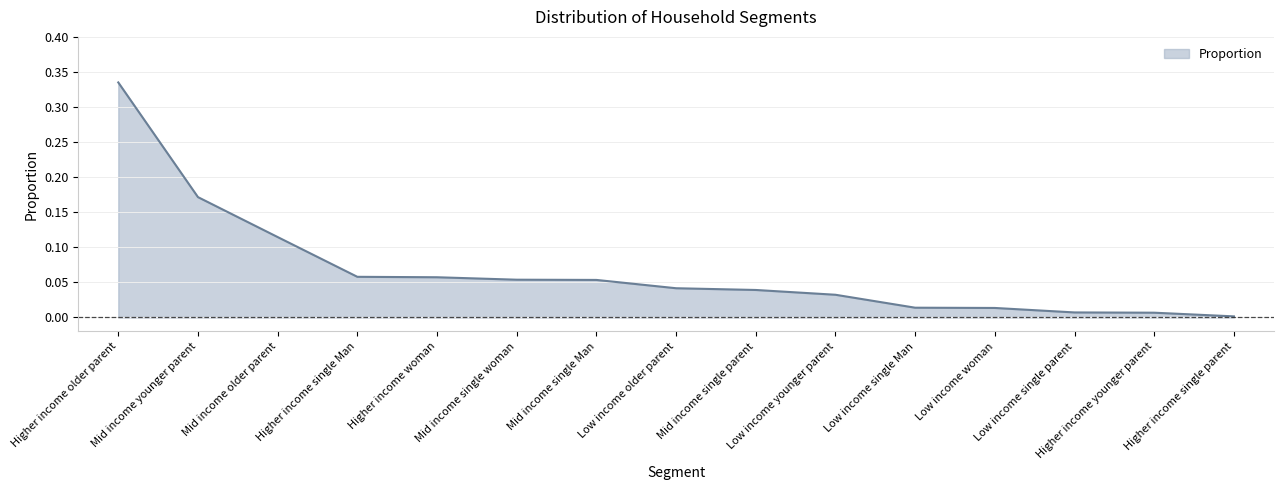

What position from the left is Mid income single parent?

9